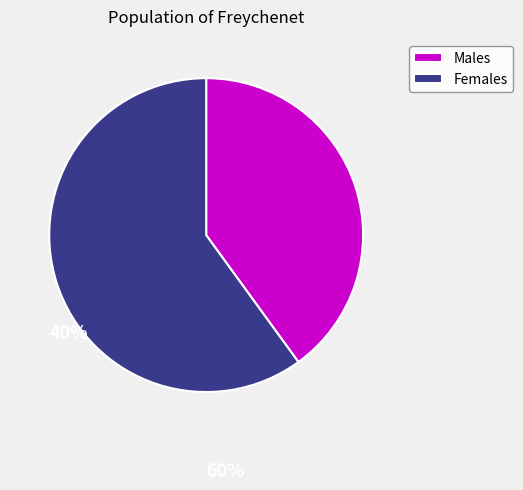

Which category has the smallest portion of the pie?

Males